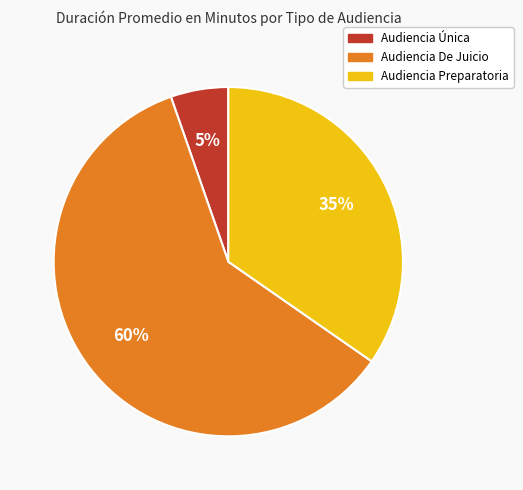

Which has a higher value, Audiencia Única or Audiencia Preparatoria?

Audiencia Preparatoria